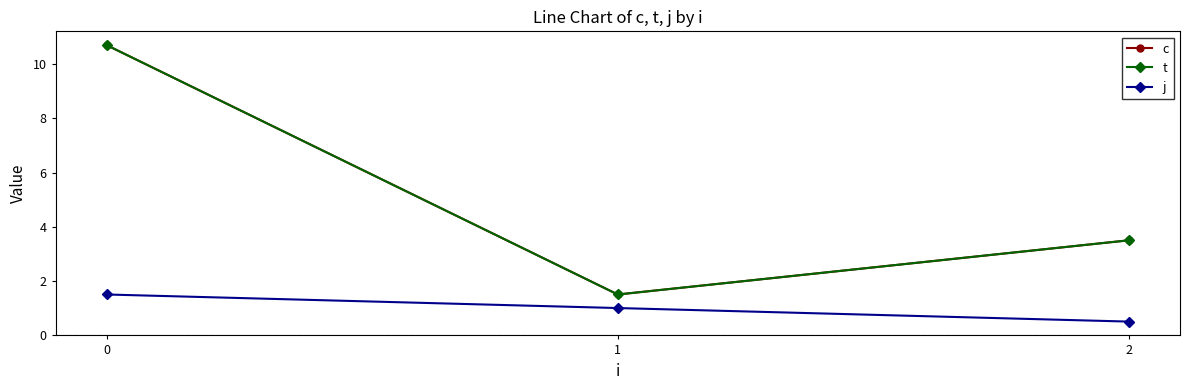

Reading right to left, list all the values displayed in this chart.

c: 3.5	1.5	10.7
t: 3.5	1.5	10.7
j: 0.5	1.0	1.5